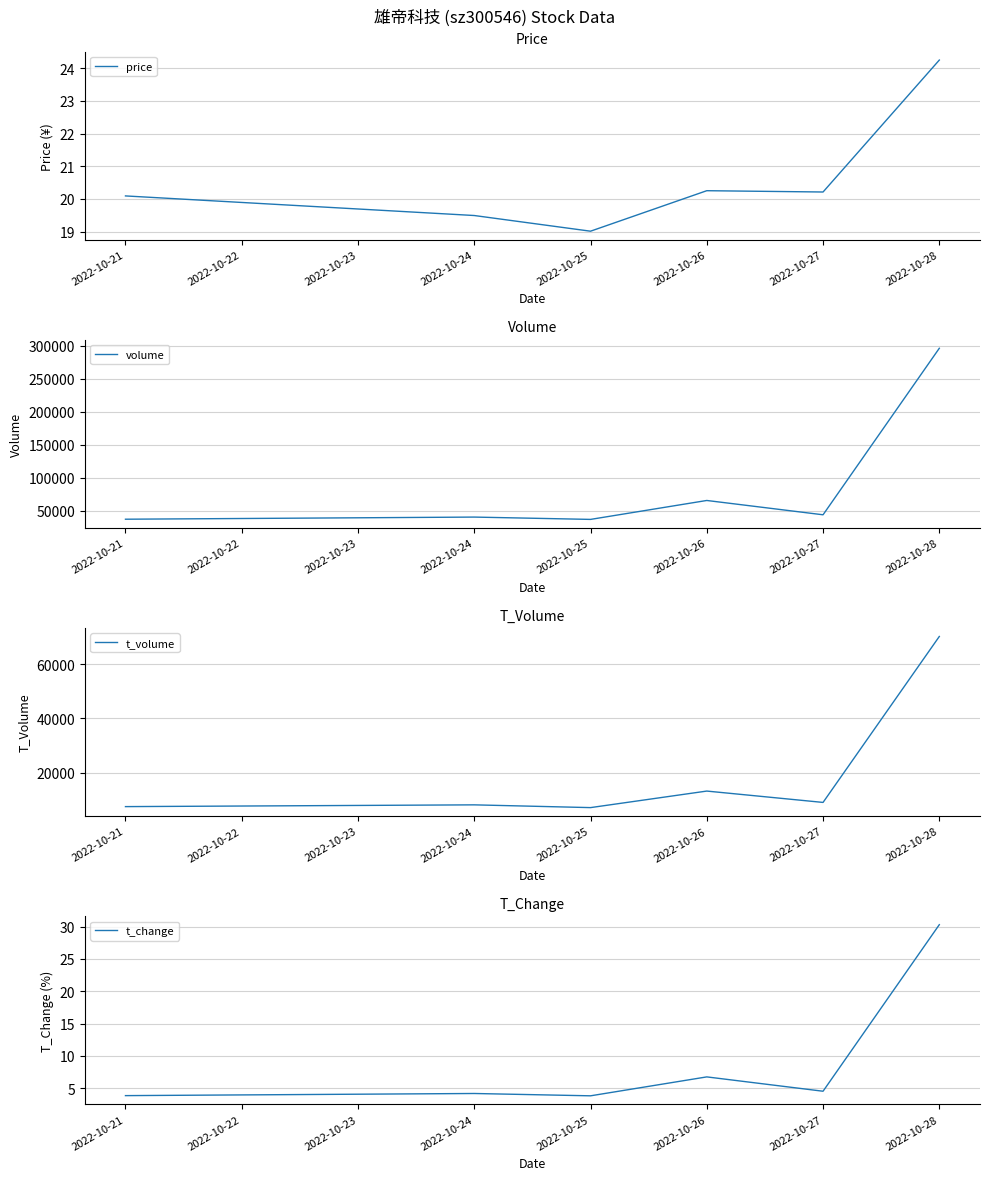

What is the difference between the t_change values at 2022-10-27 and 2022-10-25?

0.7